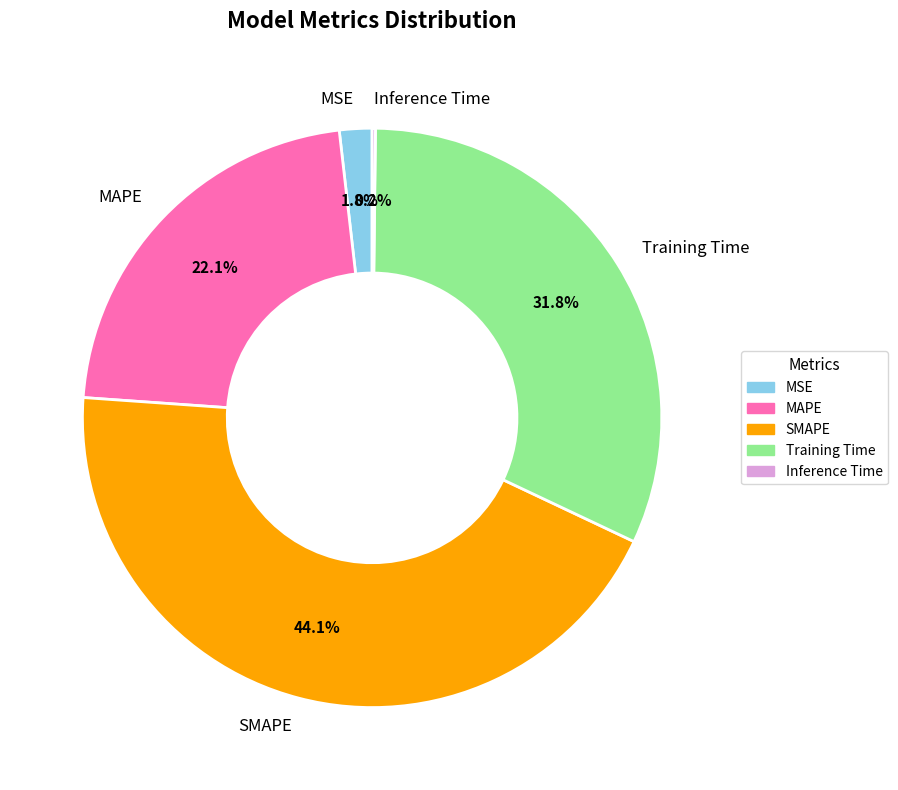

Is there a majority slice in this chart?

No